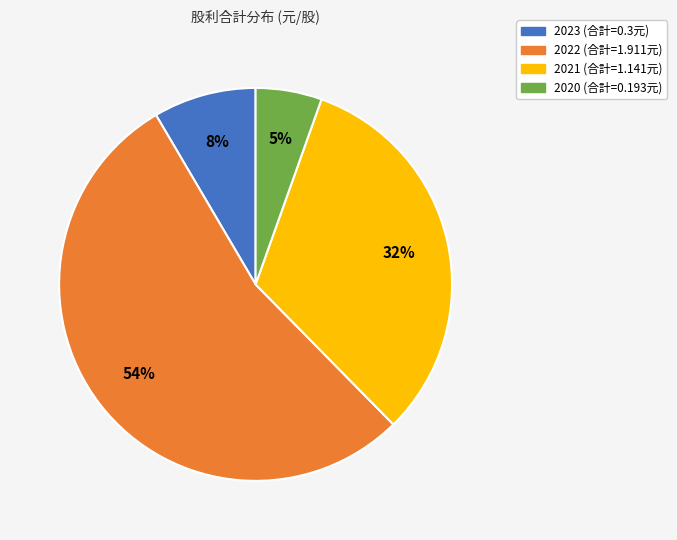

Count the number of slices in the pie.

4